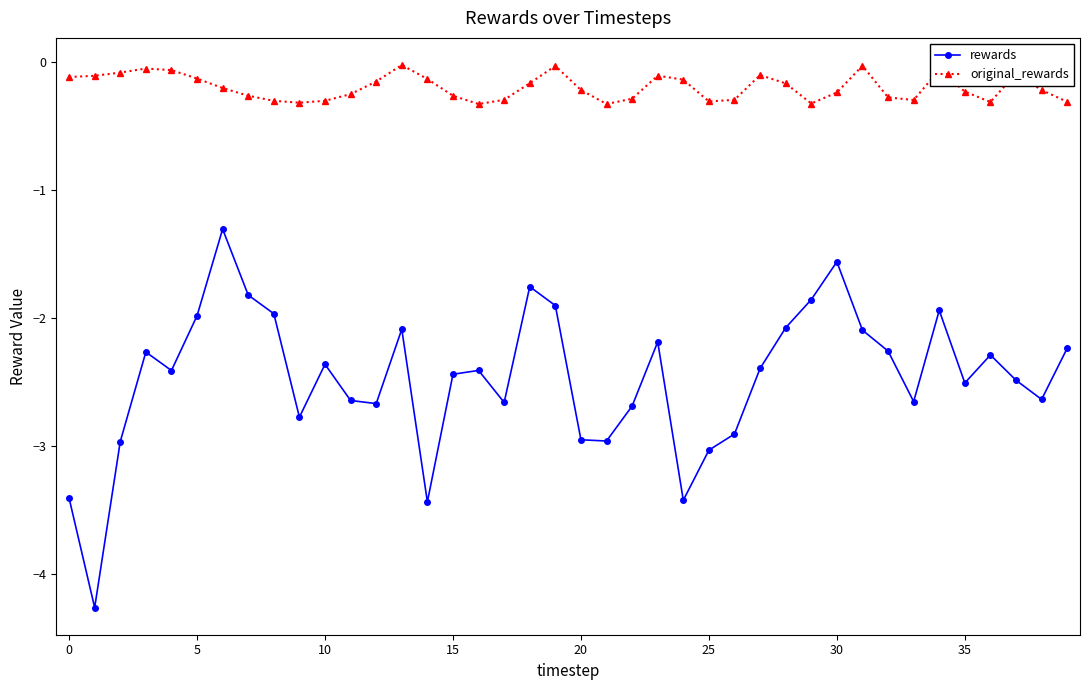

True or false: original_rewards and rewards intersect in this chart.

False